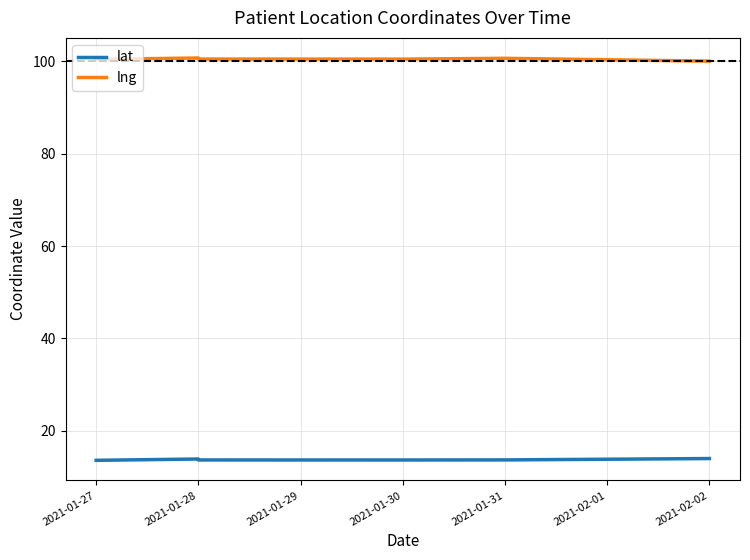

Where is the first local minimum for lng?

2021-01-30